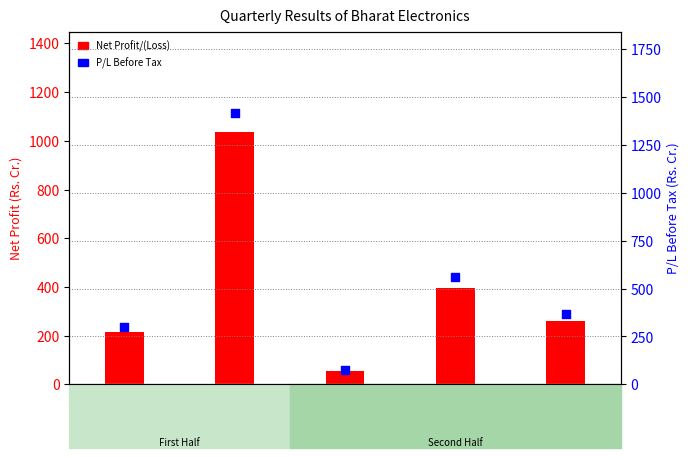

Is the value of Net Profit/(Loss) at Dec '19 greater than the value of P/L Before Tax at Jun '20?

Yes